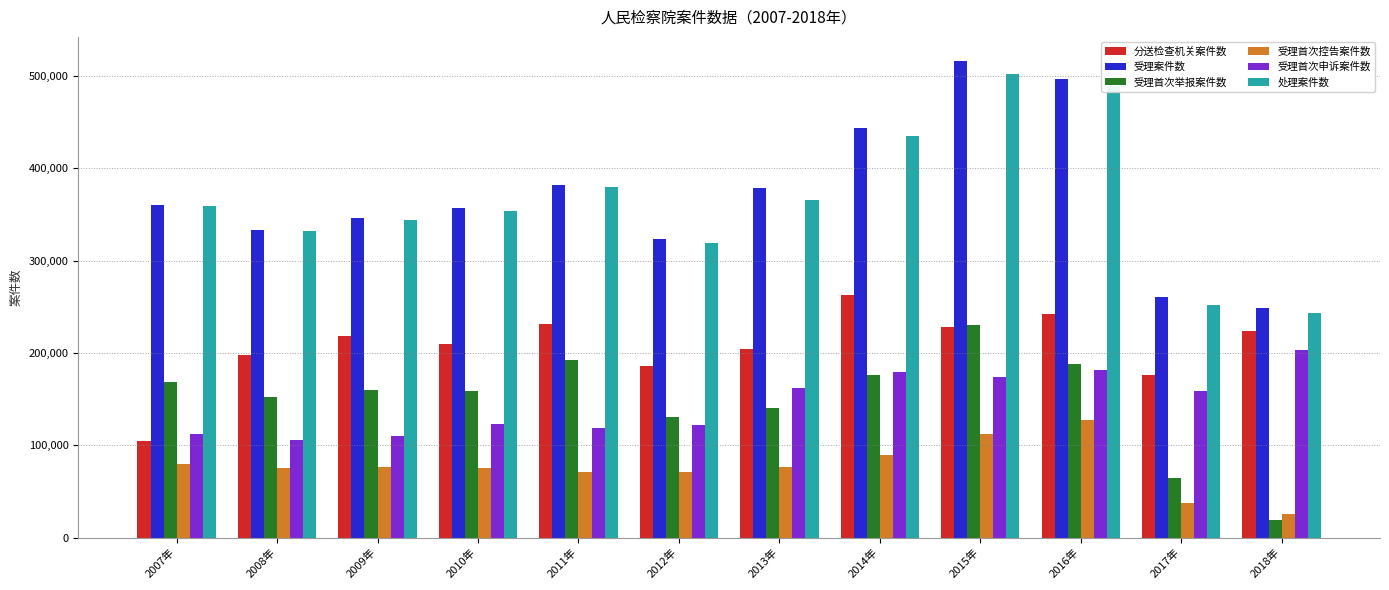

What position from the left is 2009年?

3